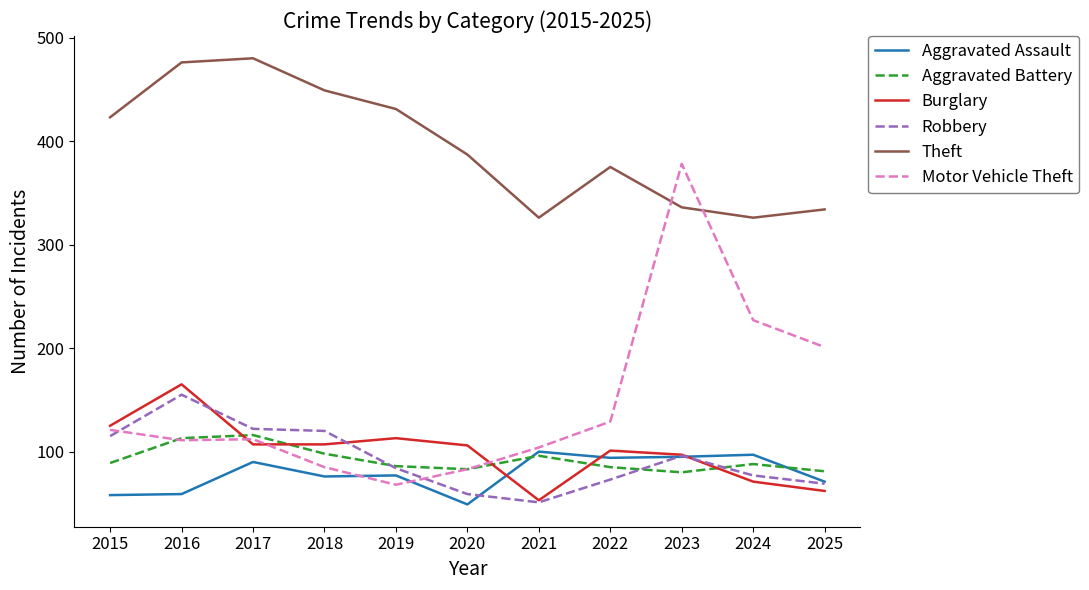

The value of Aggravated Assault at 2015 is 58. True or false?

True